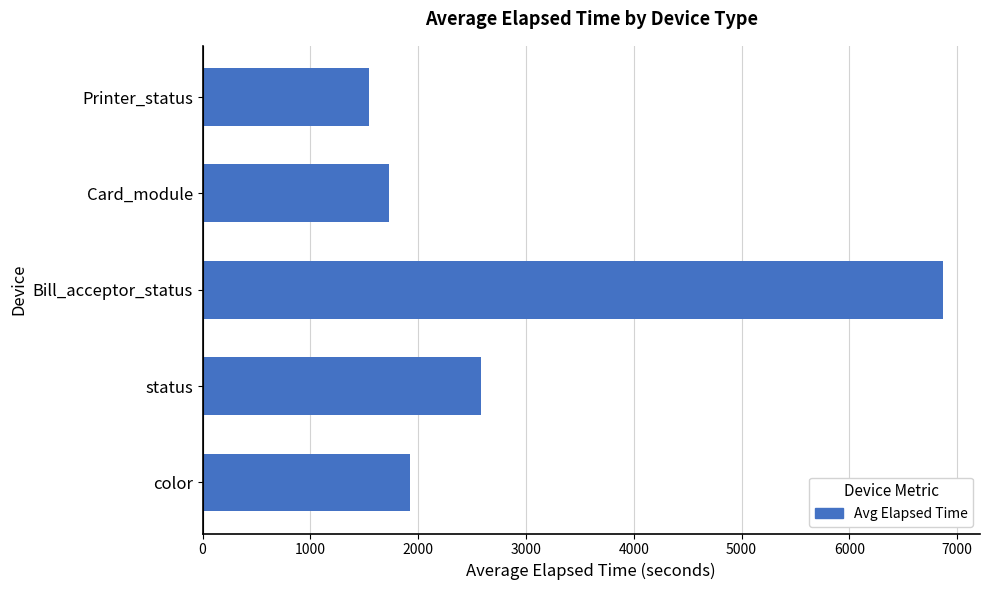

At which label is the value closest to 4207?

status